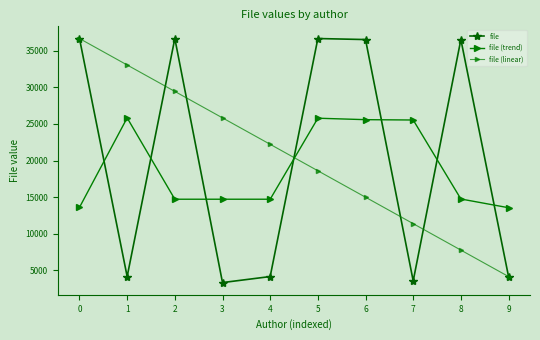

How many intersections are there between file (trend) and file (linear)?

1